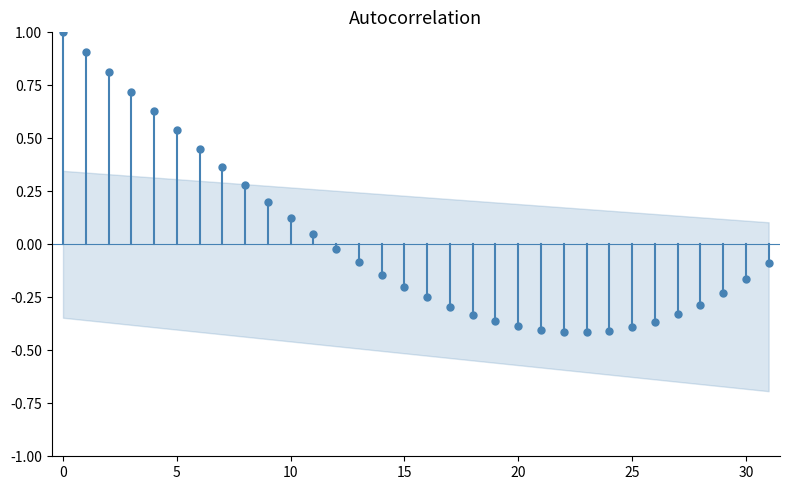

Read the value at 21.

-0.4